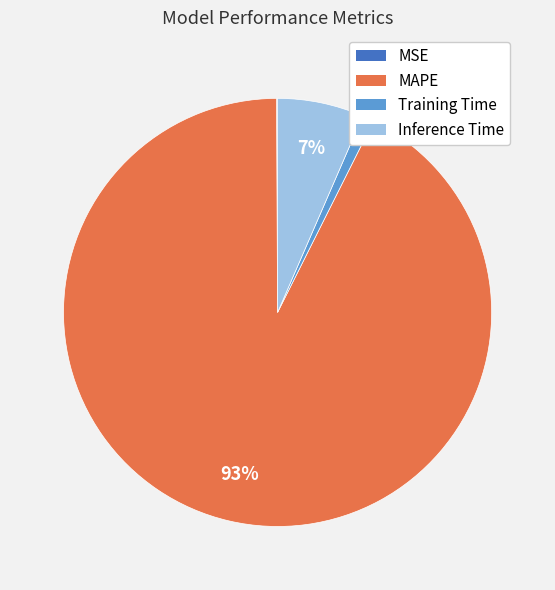

Is it true that MAPE is 93% of the pie?

True